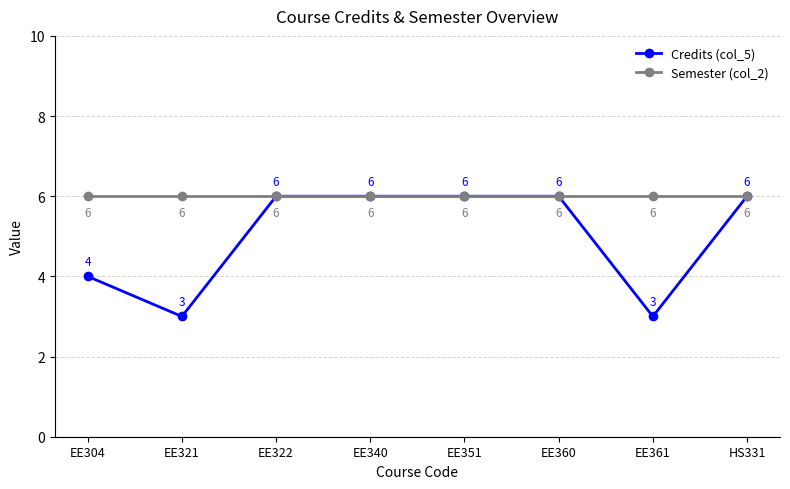

Which series has the widest spread of values?

Credits (col_5)